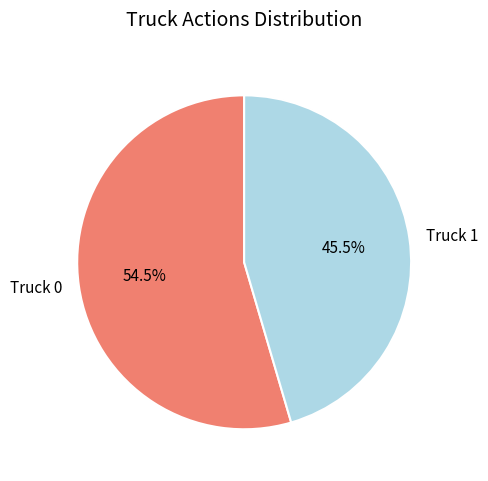

What portion of the pie excludes Truck 0?

45.5%